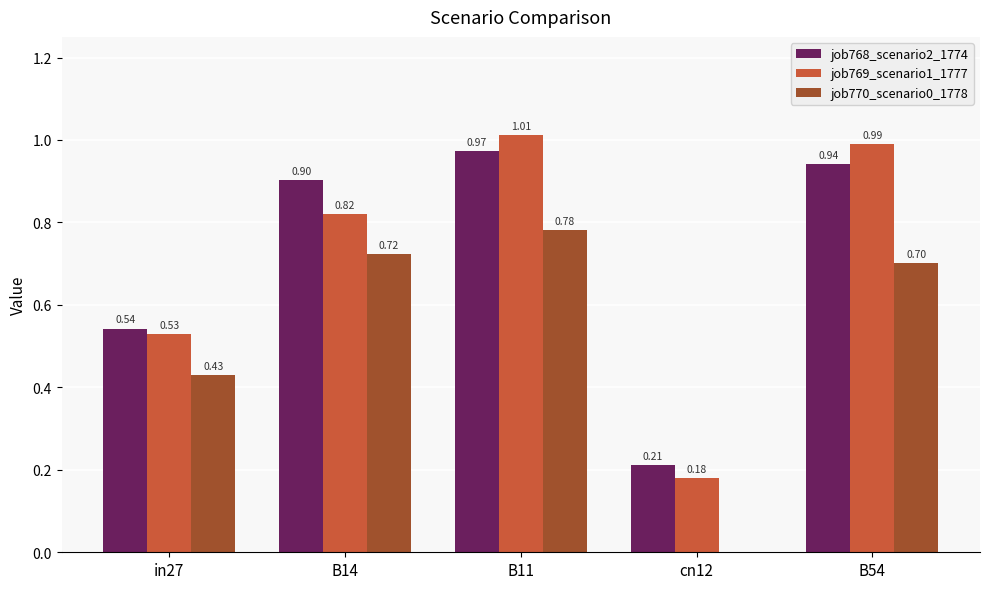

Is the value of job770_scenario0_1778 at cn12 greater than the value of job769_scenario1_1777 at cn12?

No